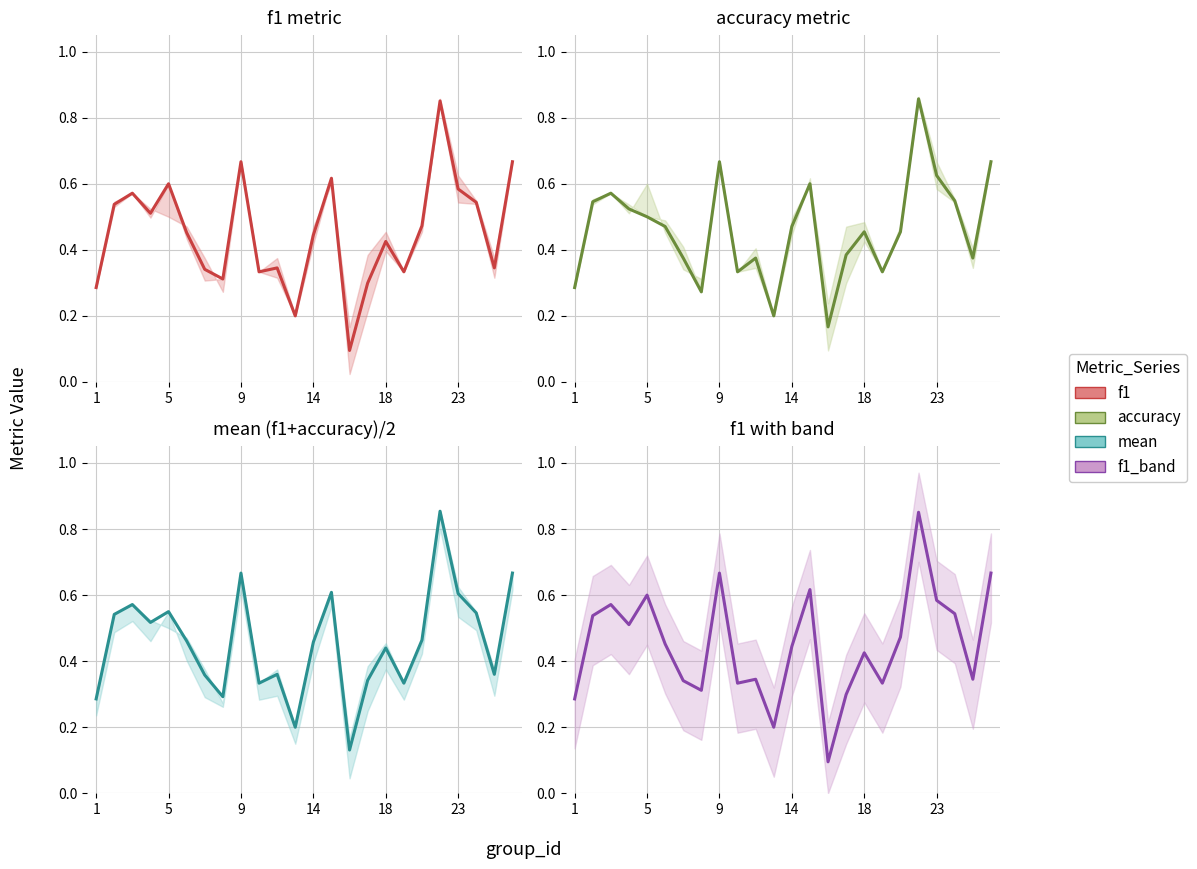

Which has a higher value, 11 or 7?

7